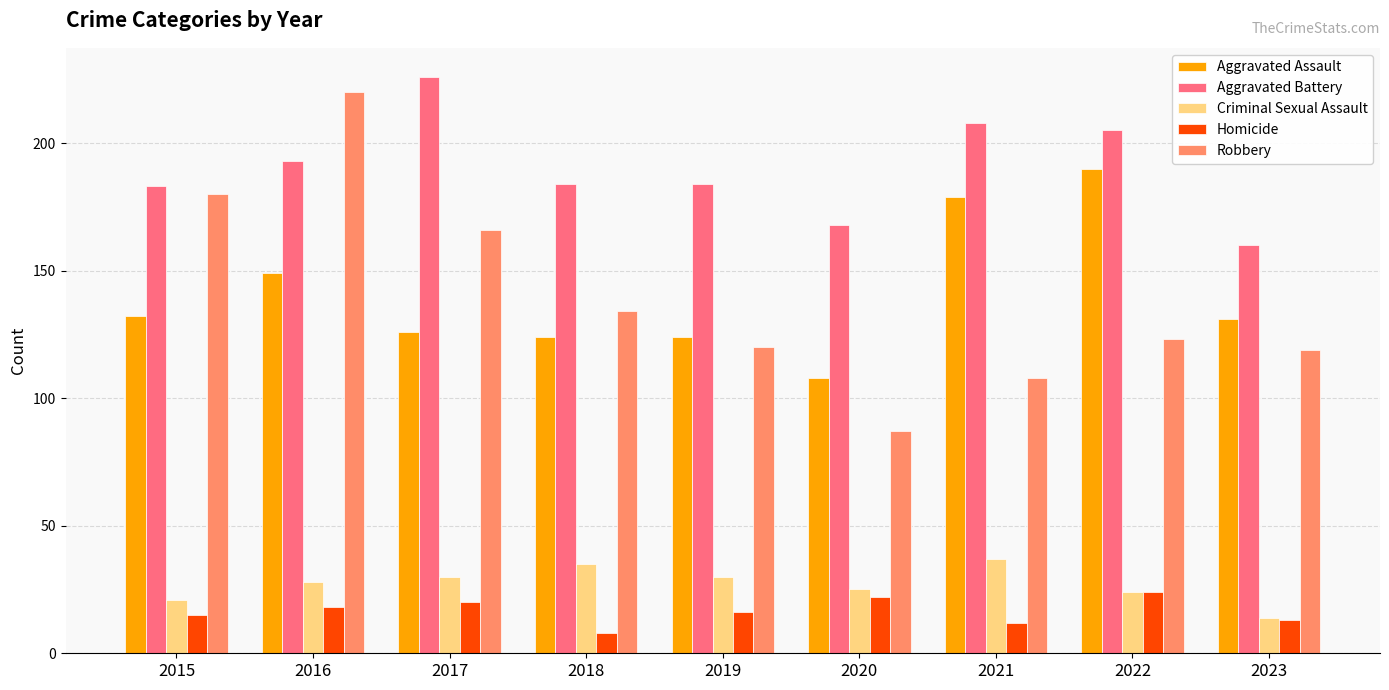

What is the difference between the second highest and minimum values in the Robbery series?

93